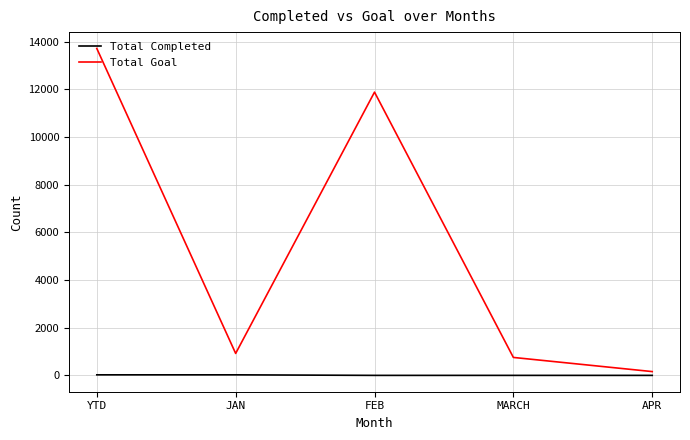

List the series in order of their peak value, highest first.

Total Goal, Total Completed